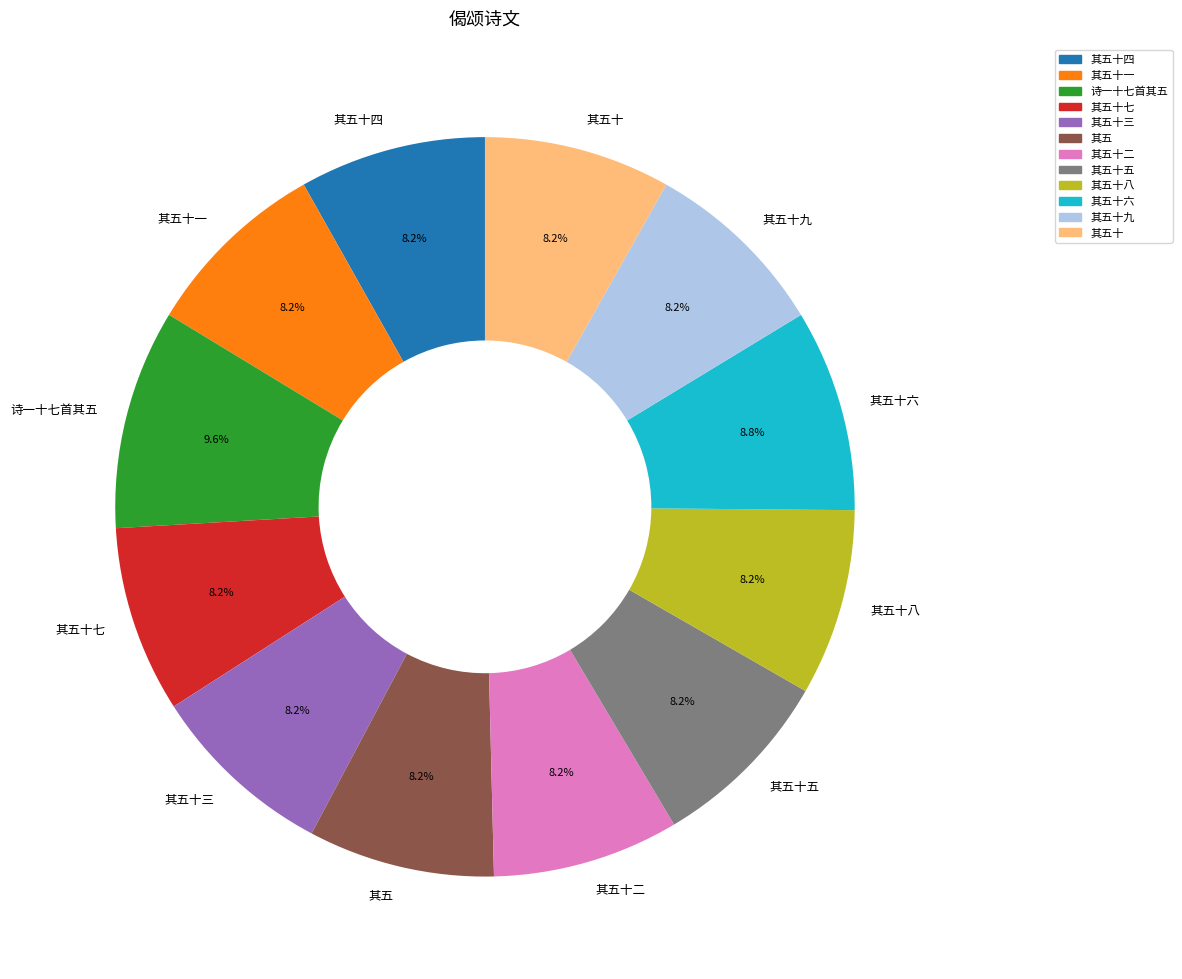

Approximately how many times larger is the value at 其五十九 compared to 其五十四?

1.0